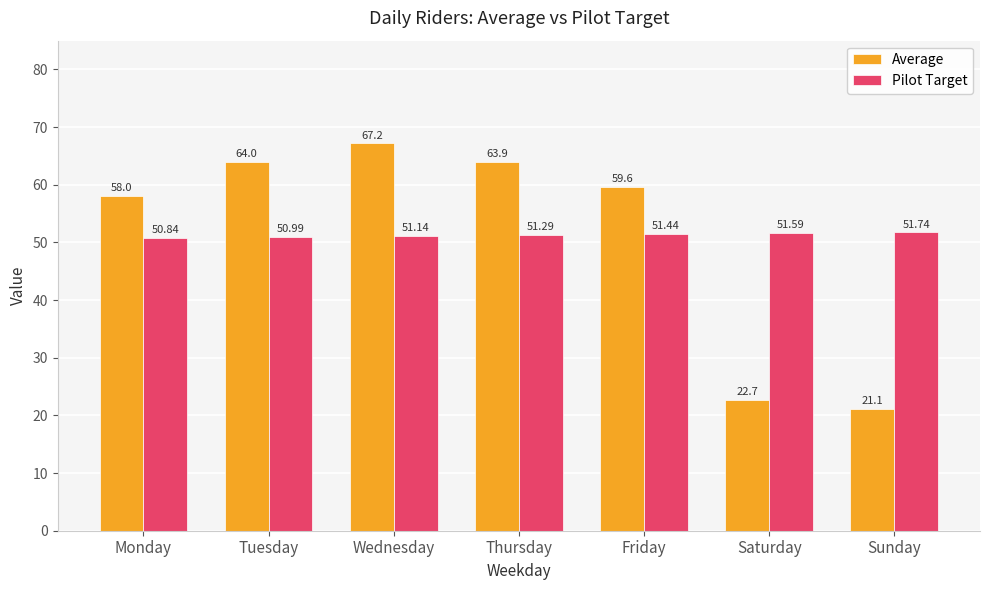

What is the difference between the maximum and minimum values in the Average series?

46.1